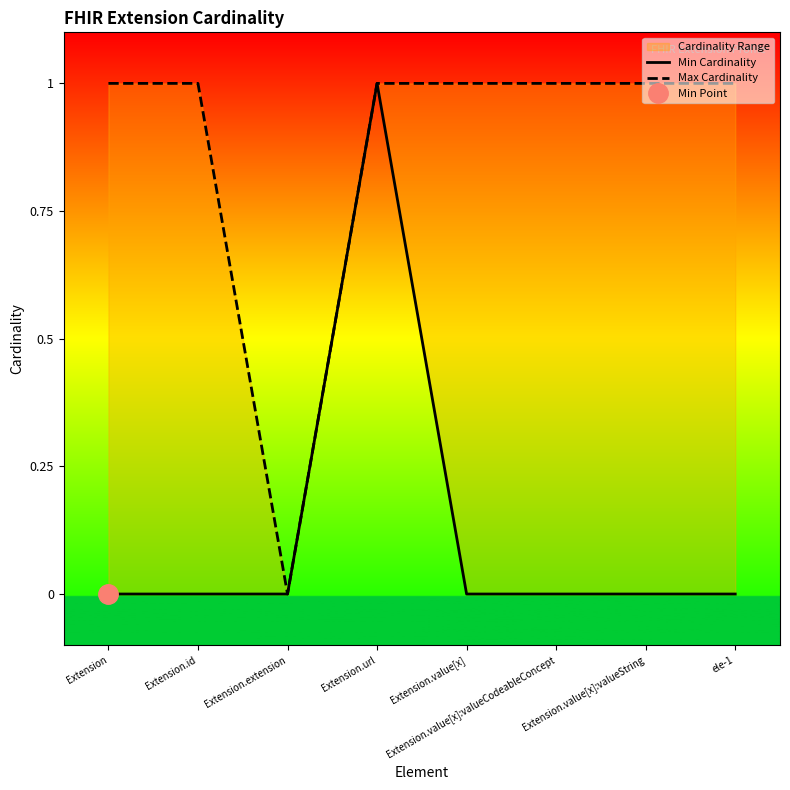

Count the Max Cardinality values in the range 1 to 2.

7